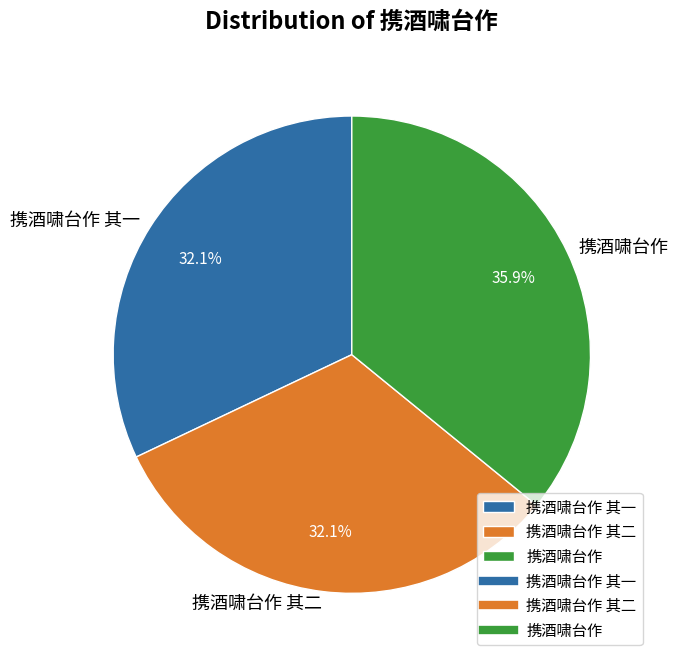

Which category has the biggest portion of the pie?

携酒啸台作